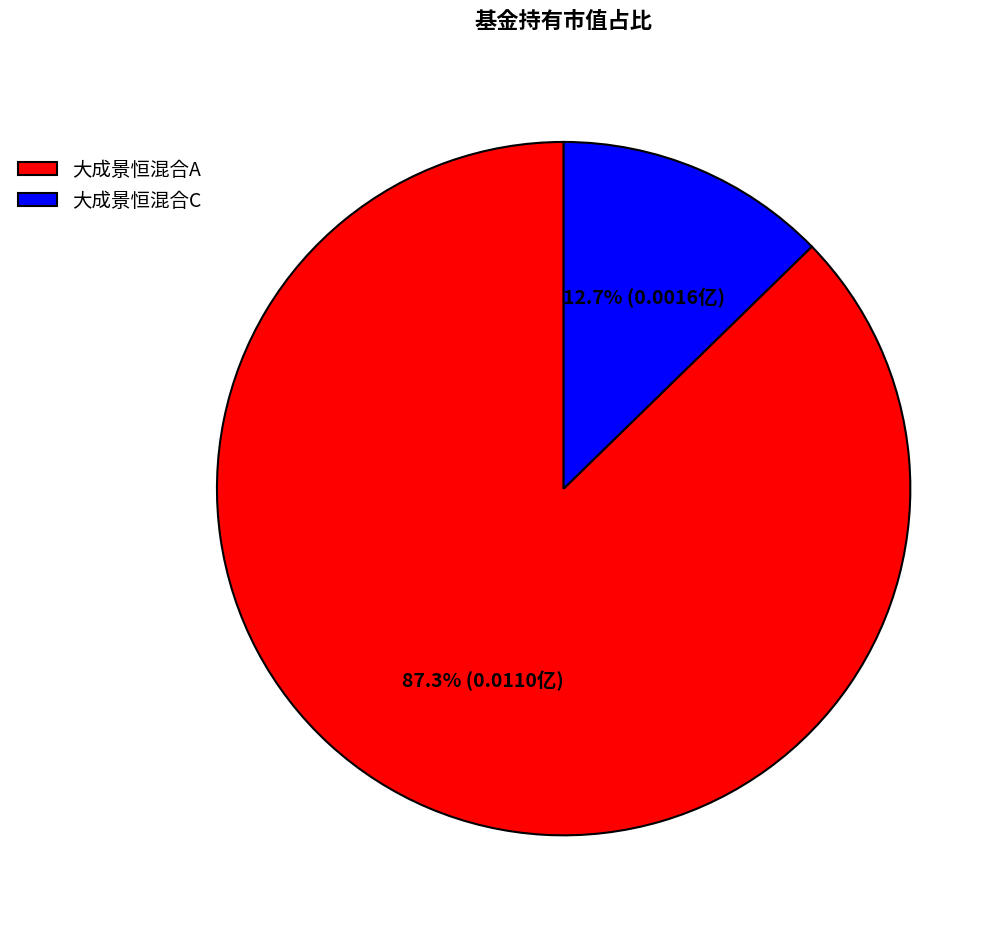

How many slices are in this pie chart?

2